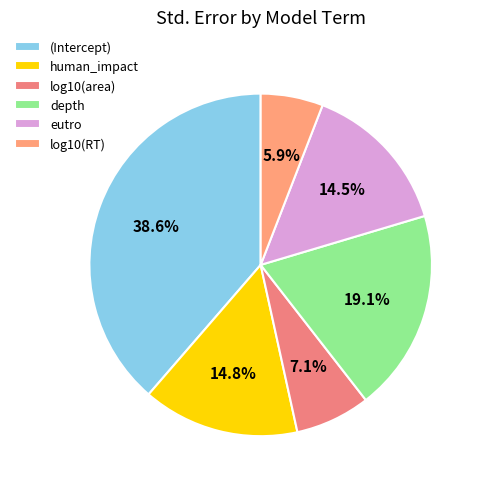

Combined, do human_impact and eutro account for over 50%?

No